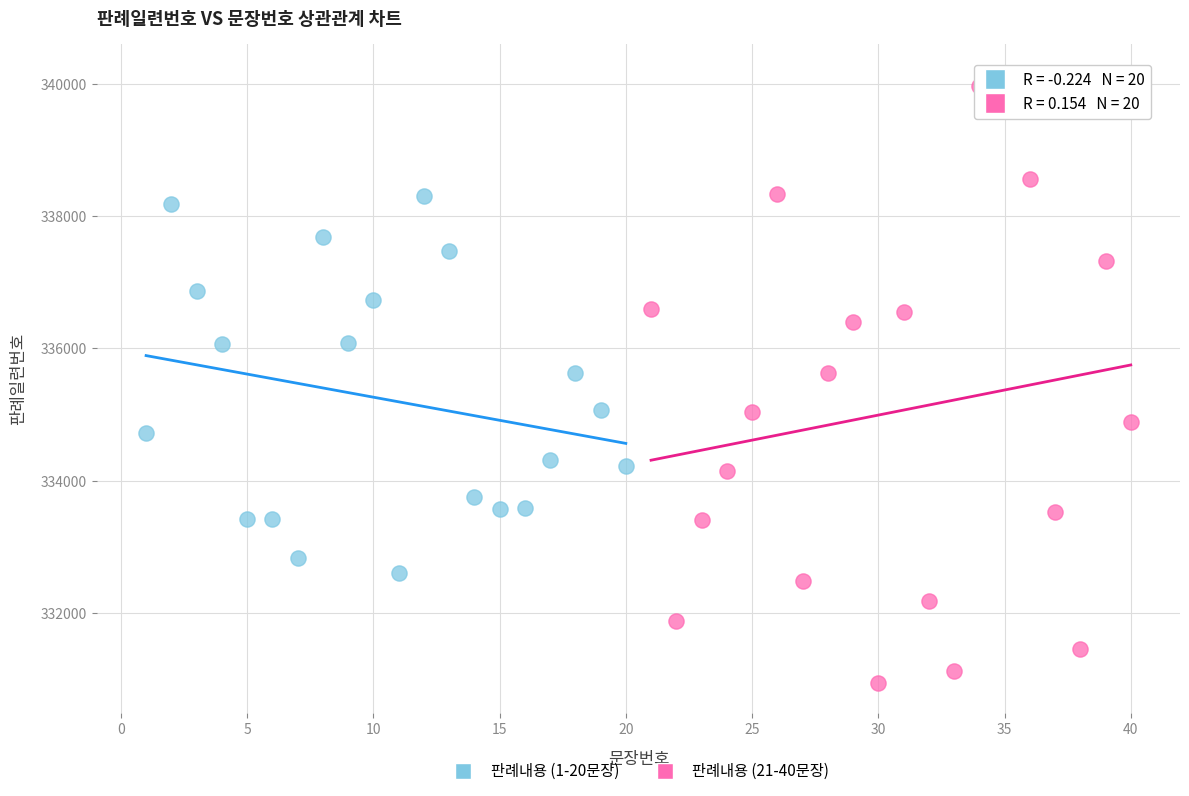

Which series contains the highest Y value?

판례내용 (21-40문장)